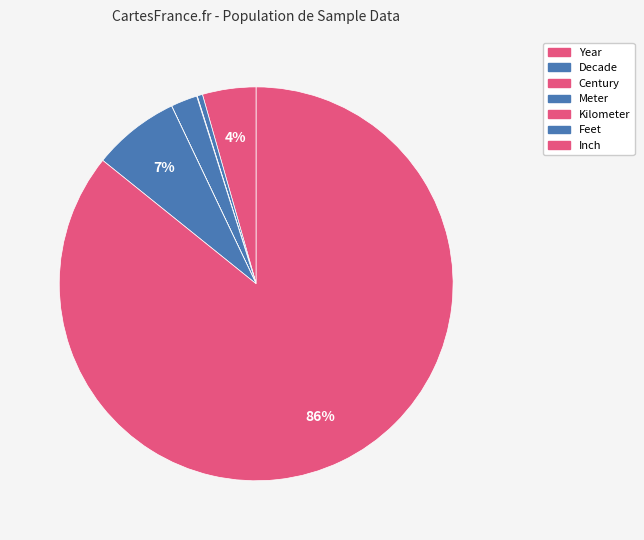

Does Year account for over 50% of the chart?

No